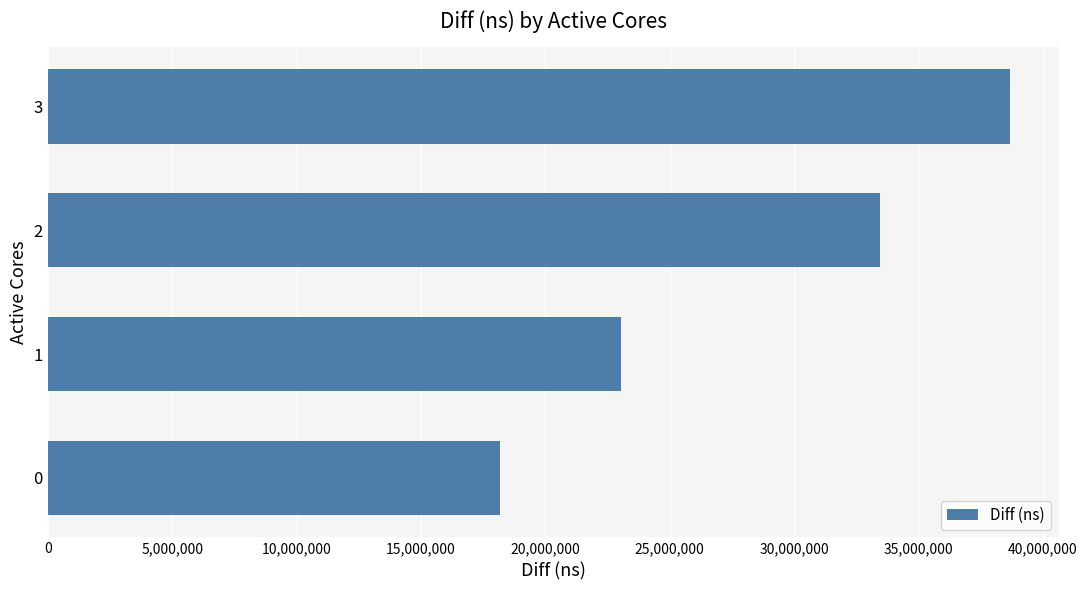

What is the difference between the second highest and second lowest values?

10379187